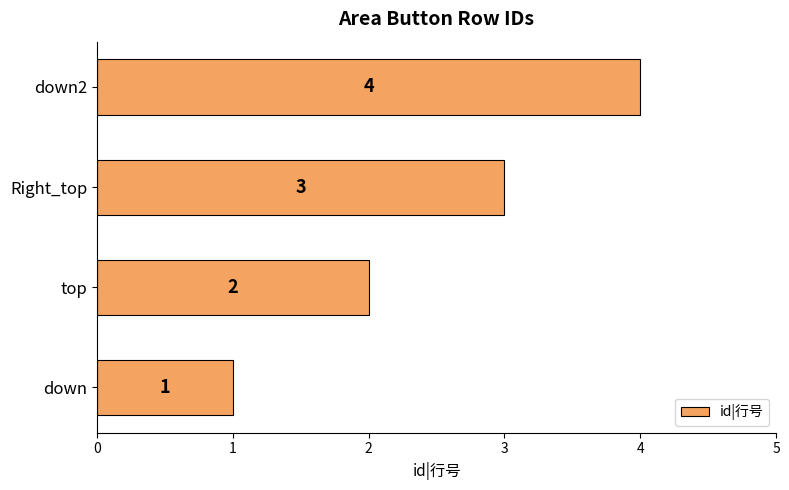

How many bars are there in total?

4